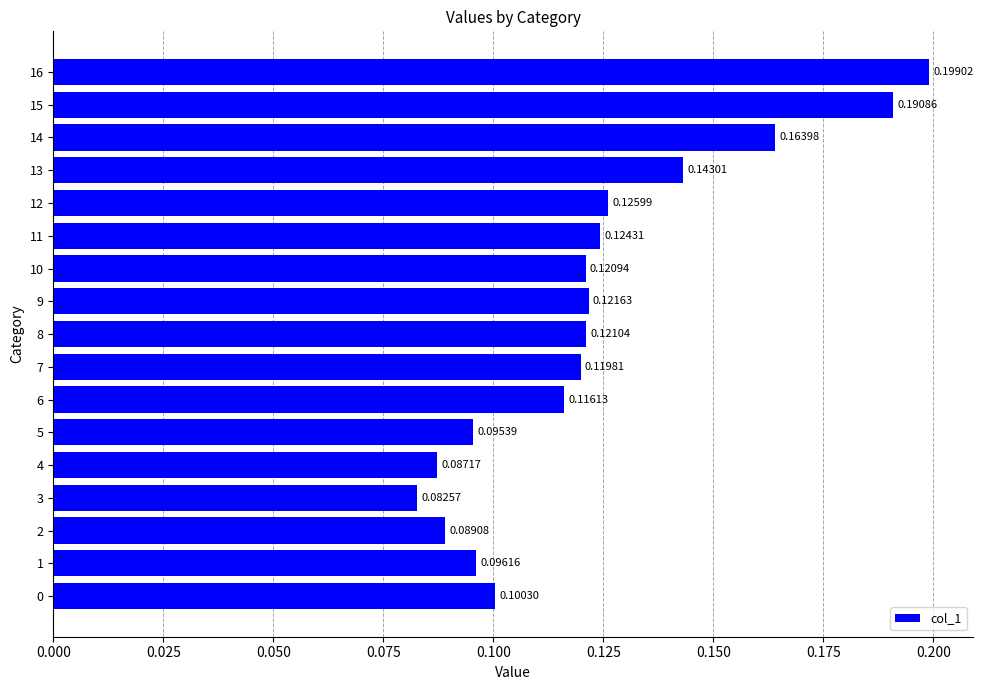

Where is the data nearest to the value 0?

3